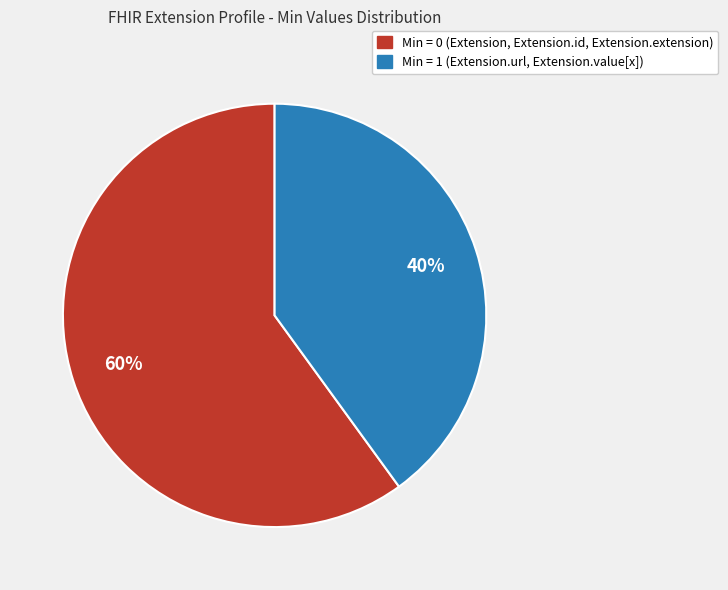

How many segments does this pie chart have?

2